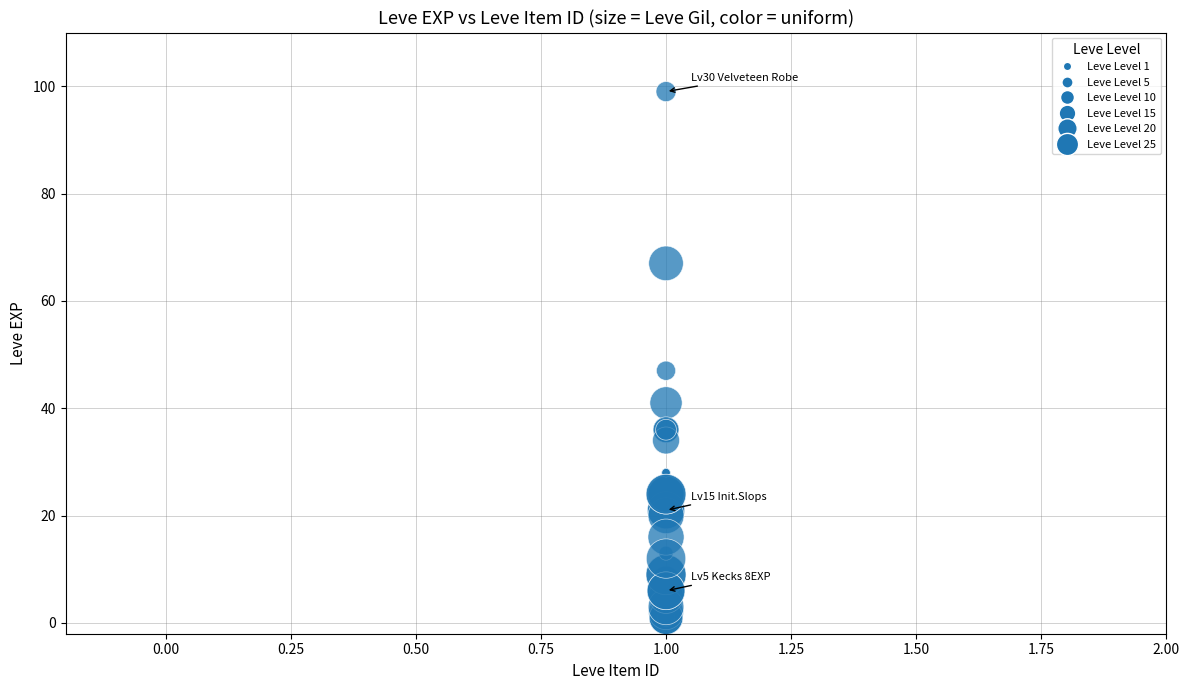

What Y value in the scatter plot is closest to 50?

47